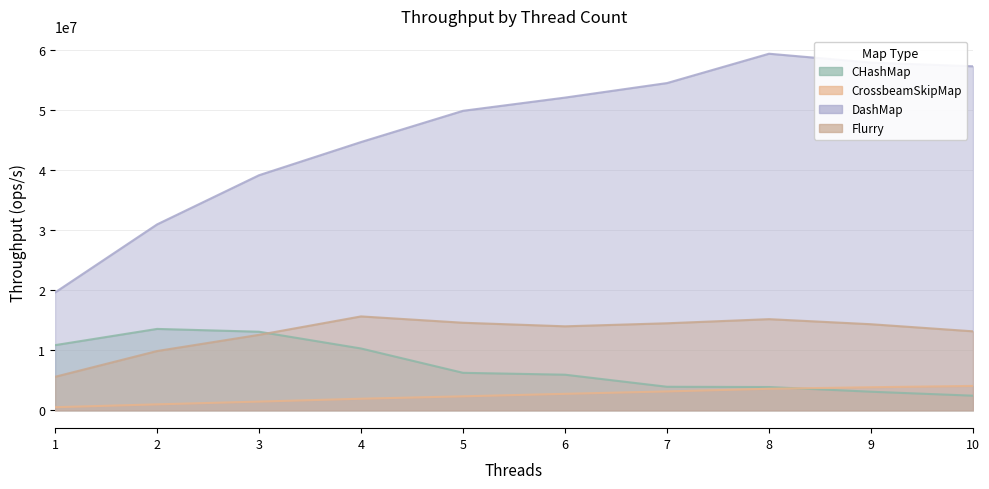

What is the total value across all series at 1?

36627014.5